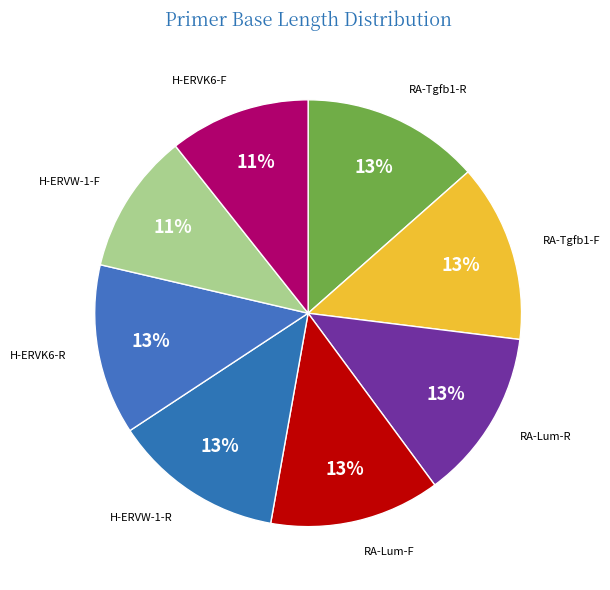

How many segments does this pie chart have?

8